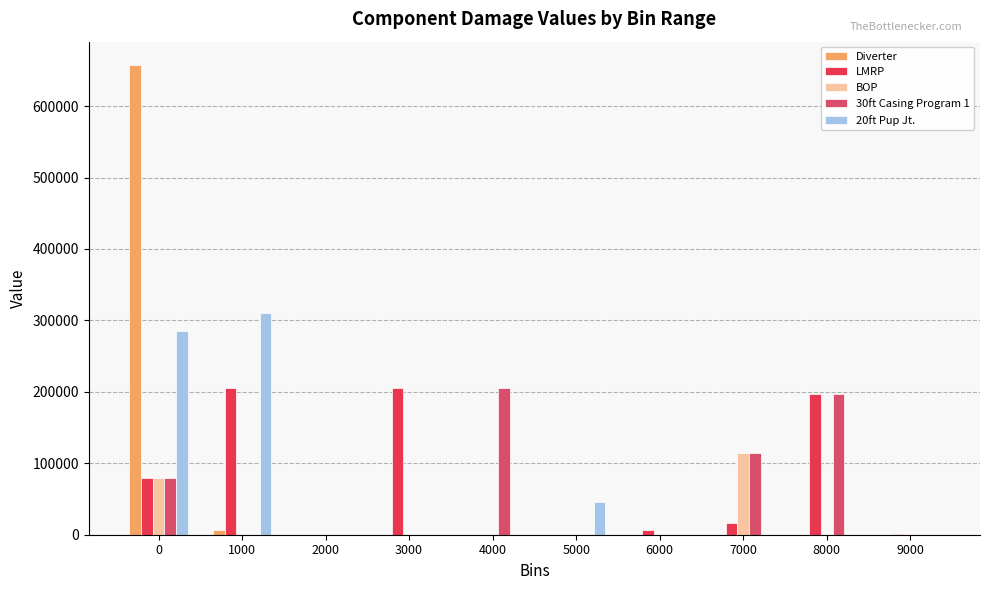

Which series has the largest range (max minus min)?

Diverter